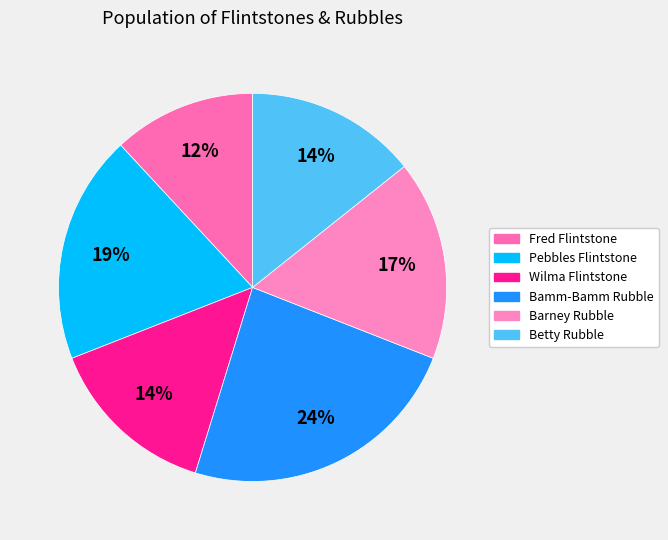

Do Bamm-Bamm Rubble and Betty Rubble together represent more than half of the pie?

No